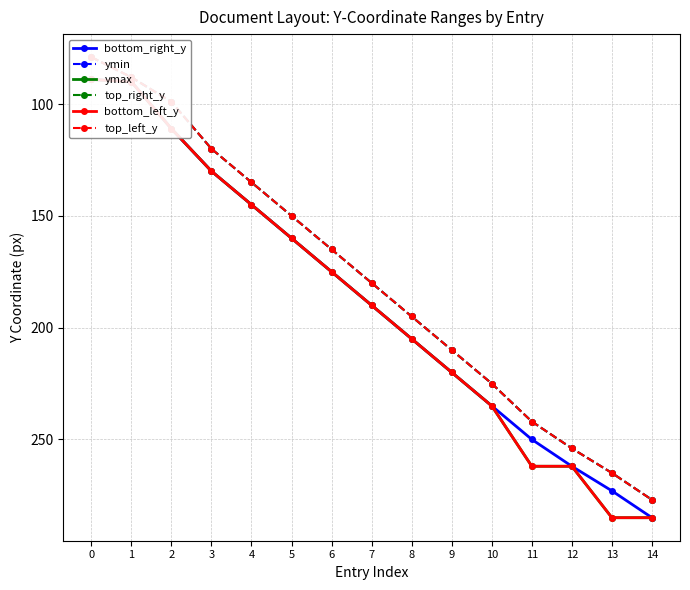

The value of top_left_y at 4 is 241. True or false?

False